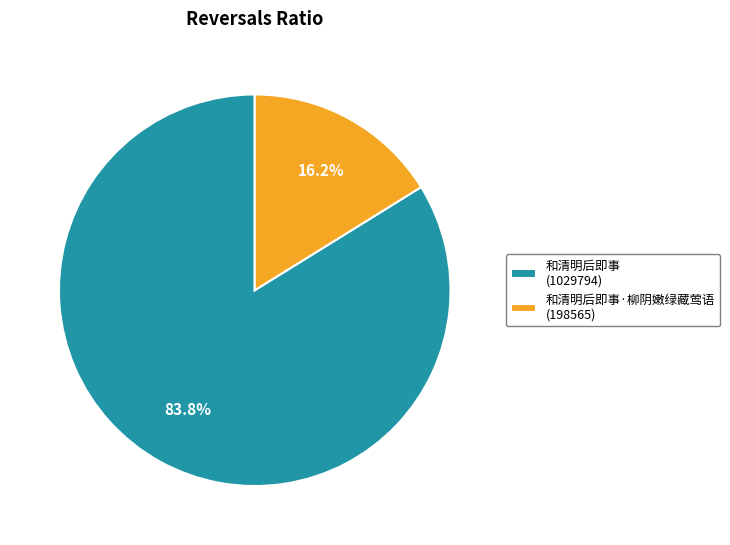

Between 和清明后即事 (1029794) and 和清明后即事·柳阴嫩绿藏莺语 (198565), which is larger?

和清明后即事 (1029794)